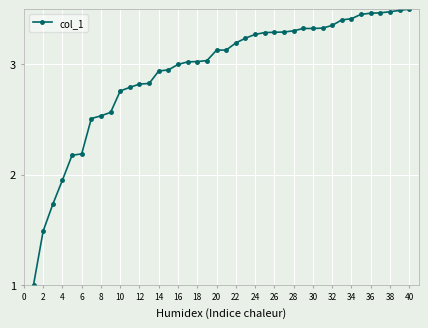

What is the minimum value shown in the chart?

1.0